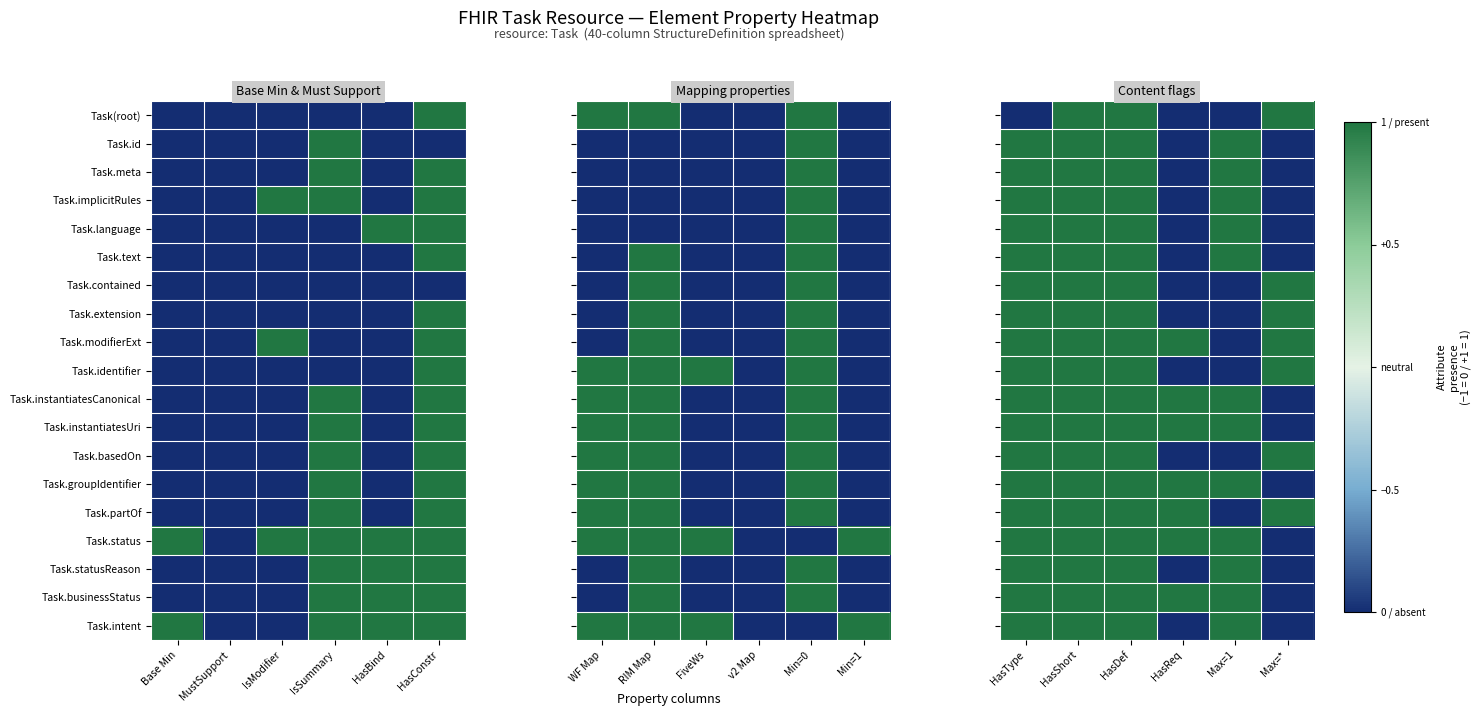

Between Max=1 and Max=*, which series saw the biggest shift?

Task(root)